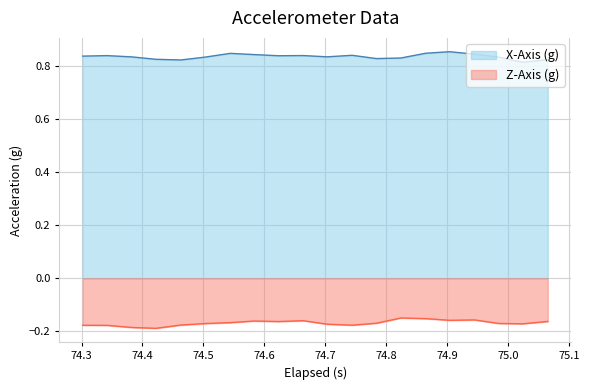

What is the maximum value for X-Axis (g)?

0.9